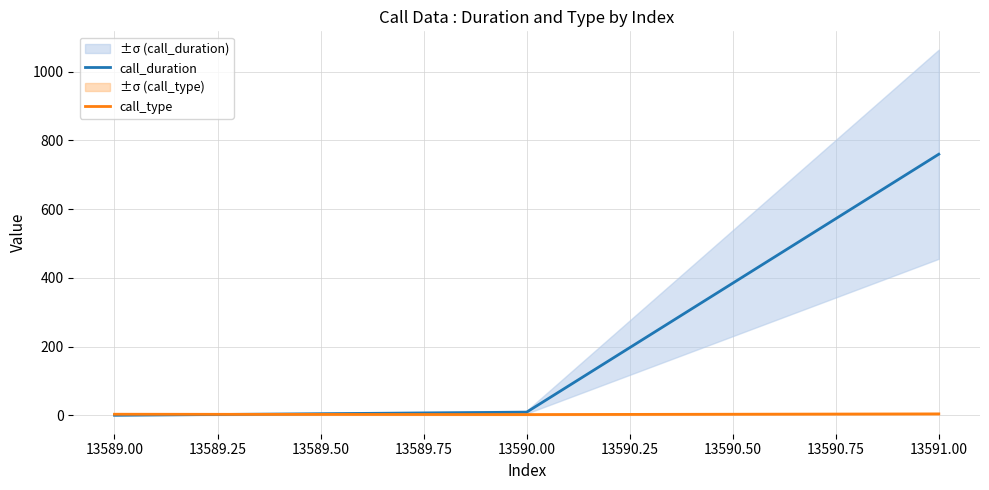

What is the maximum value for call_duration?

760